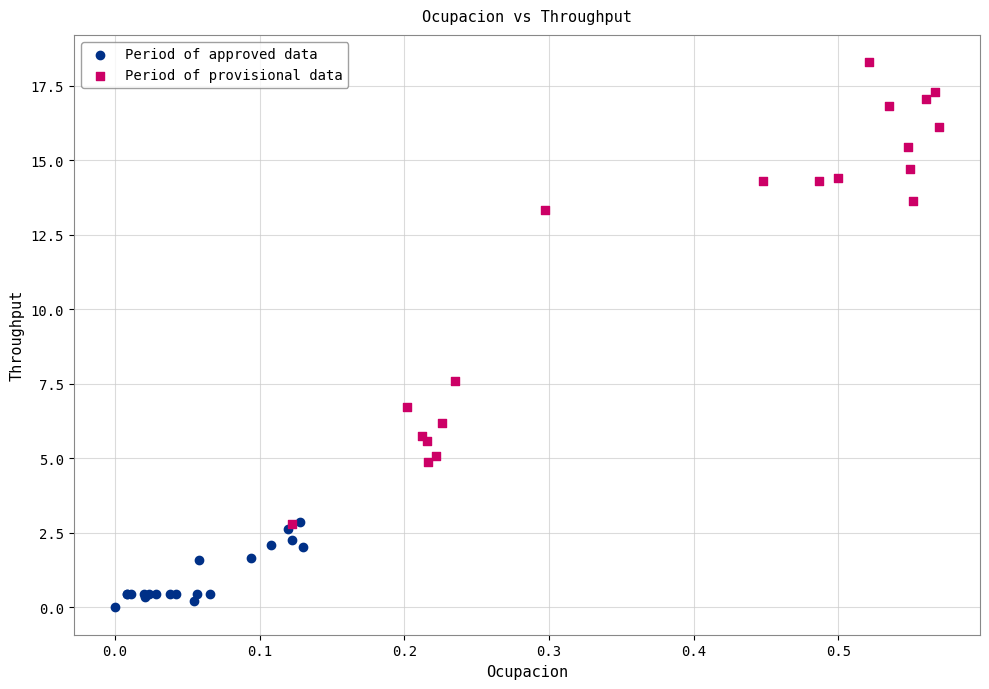

Which series contains the lowest Y value?

Period of approved data